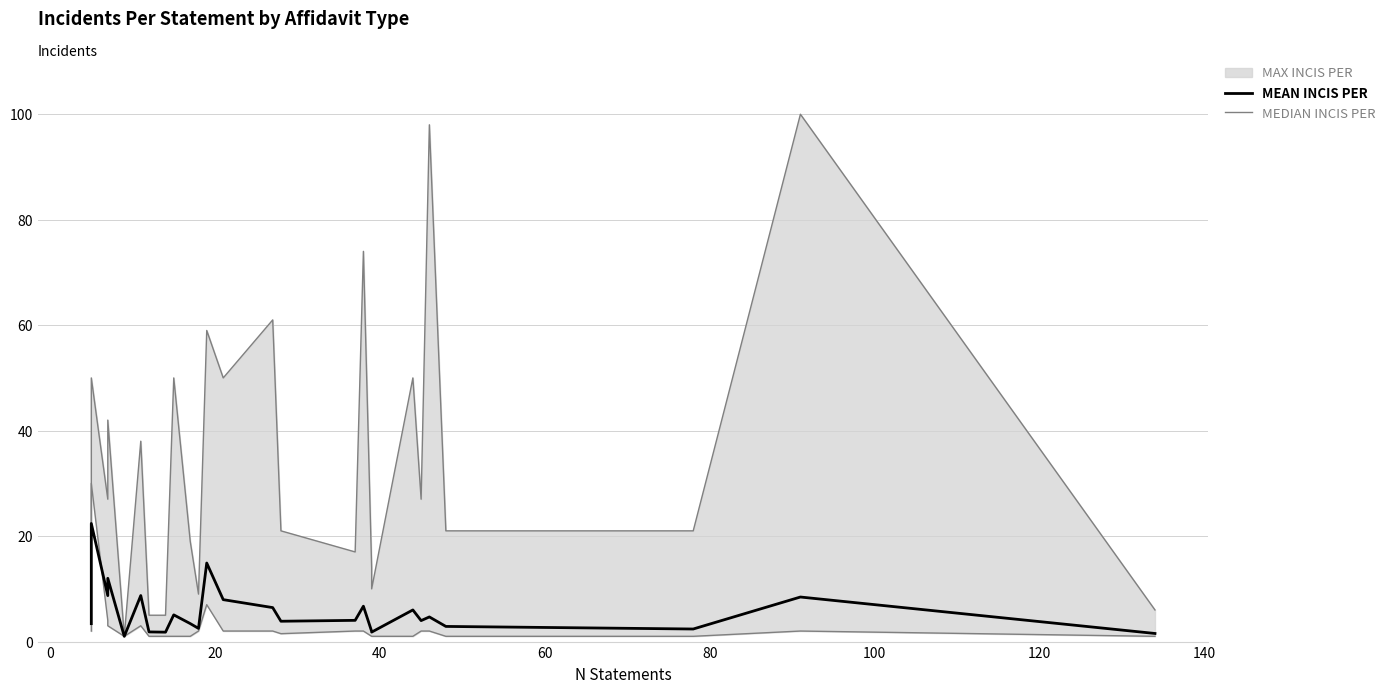

What is the highest value of the MEDIAN INCIS PER series?

30.0